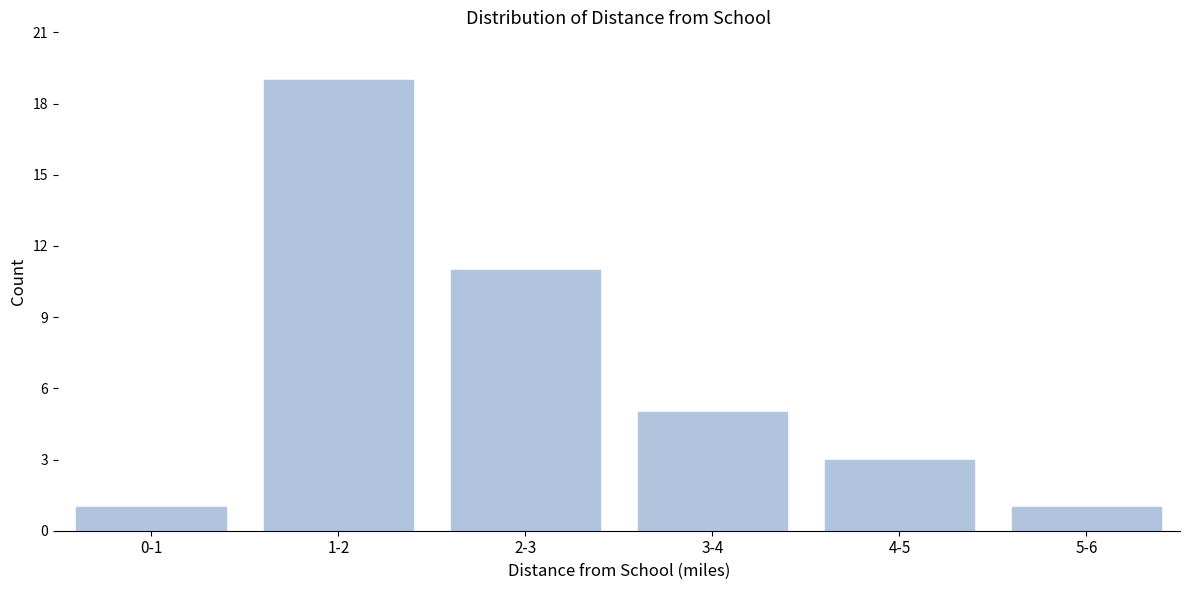

Reading left to right, list all the values displayed in this chart.

1	19	11	5	3	1